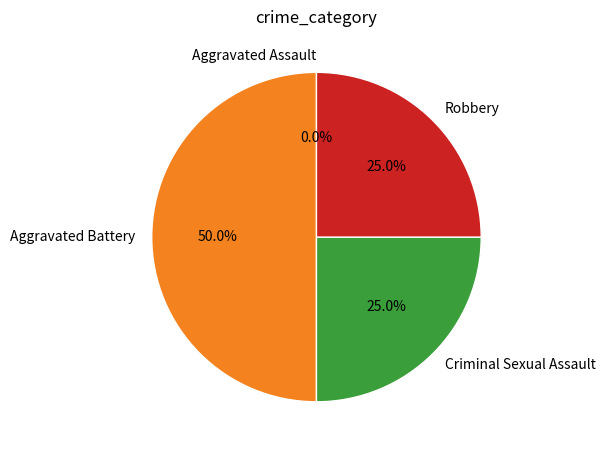

To the nearest percent, what is the difference between the largest and smallest slice percentages?

50%